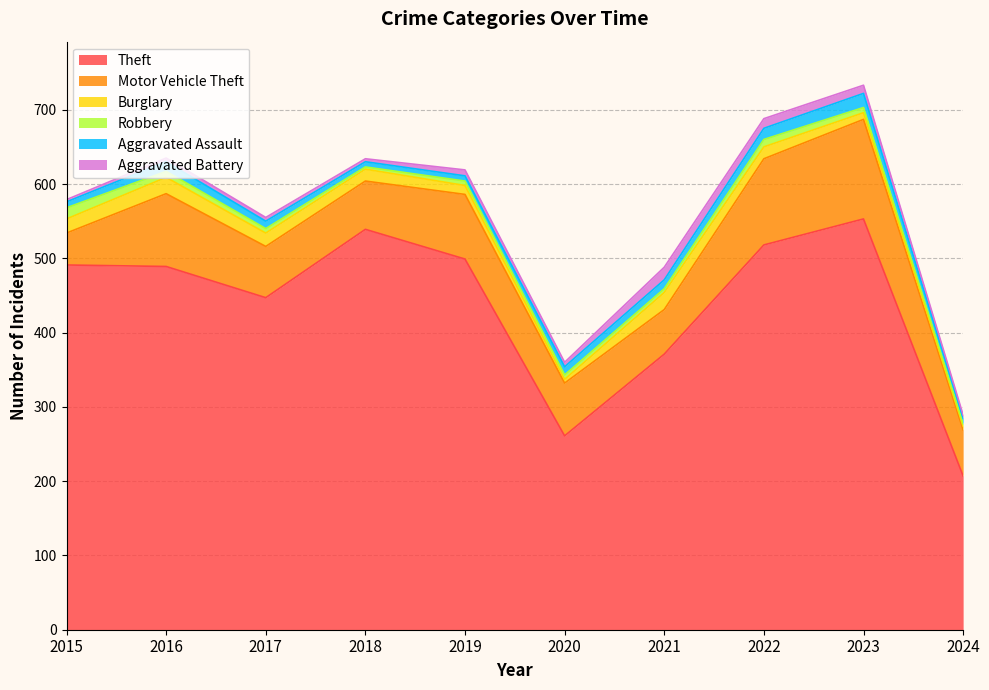

Rank the series at 2023 from lowest to highest value.

Robbery, Burglary, Aggravated Battery, Aggravated Assault, Motor Vehicle Theft, Theft